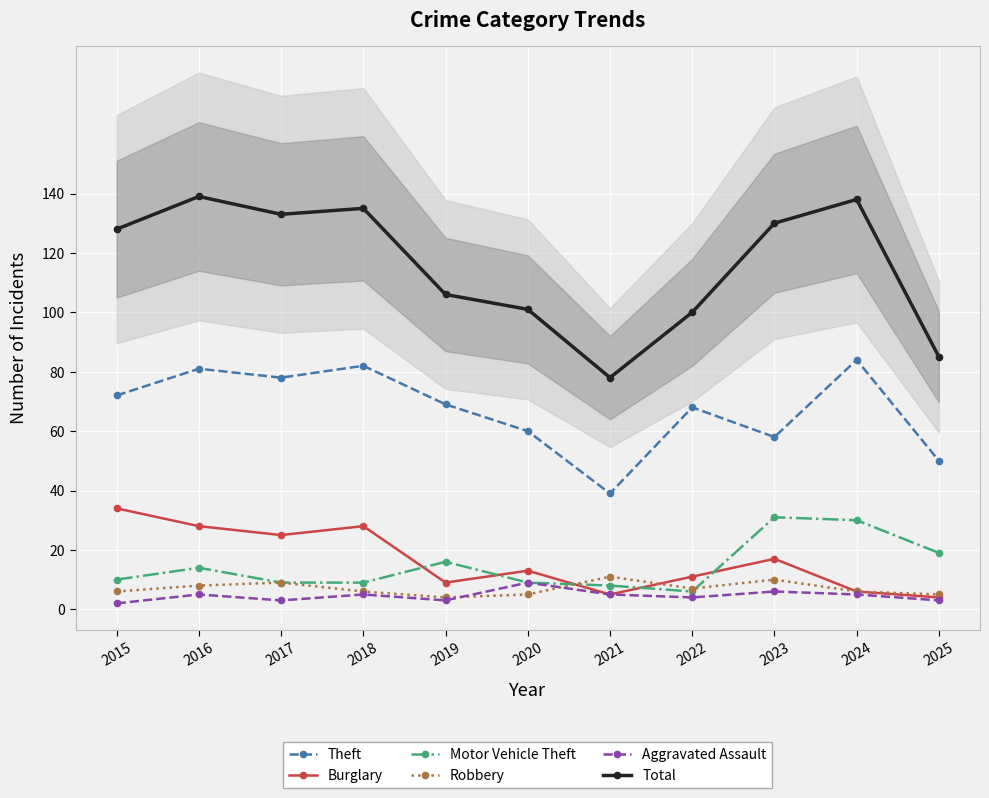

Which series has the largest total across all categories?

Total